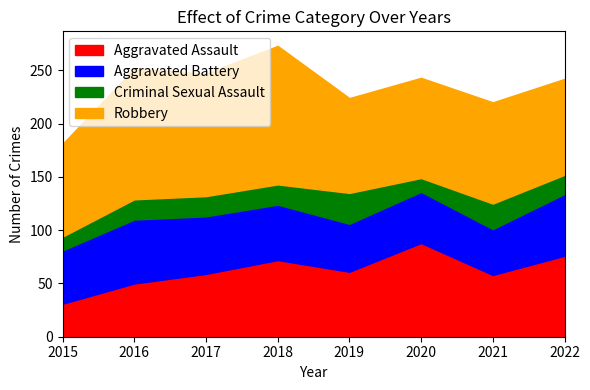

Which series has the largest range (max minus min)?

Aggravated Assault